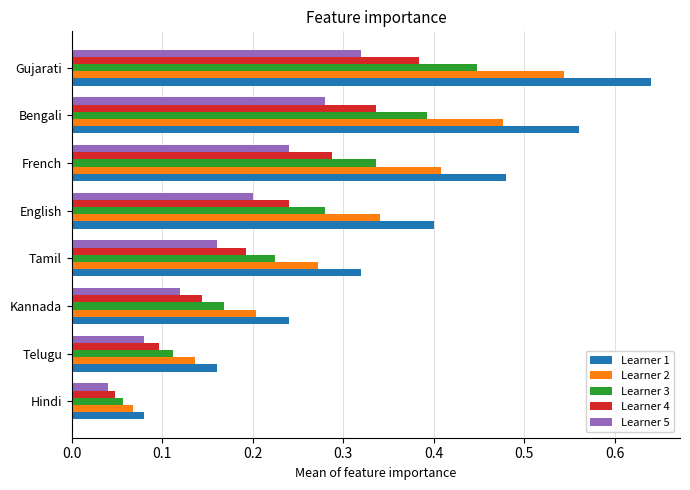

What are all the series names shown in the legend?

Learner 1, Learner 2, Learner 3, Learner 4, Learner 5